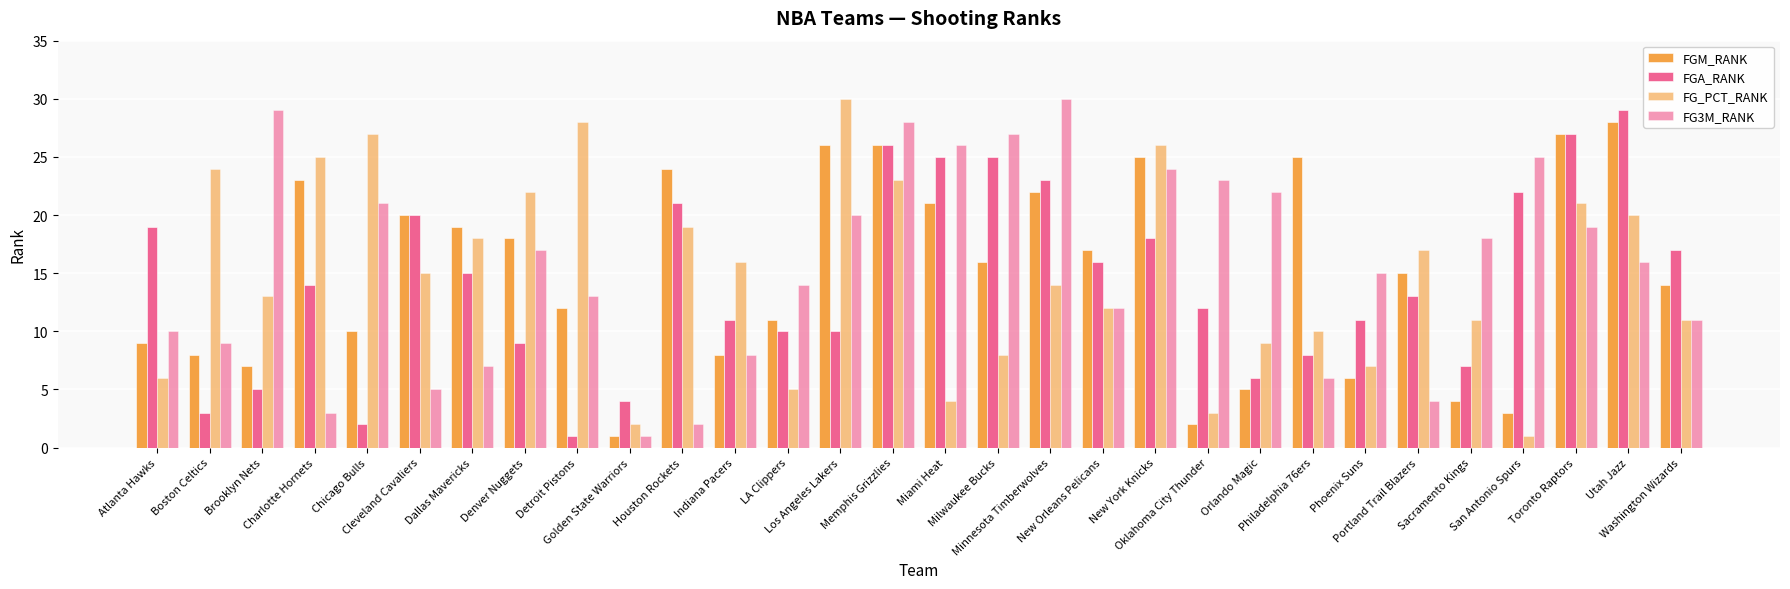

Count the number of categories in the chart.

30